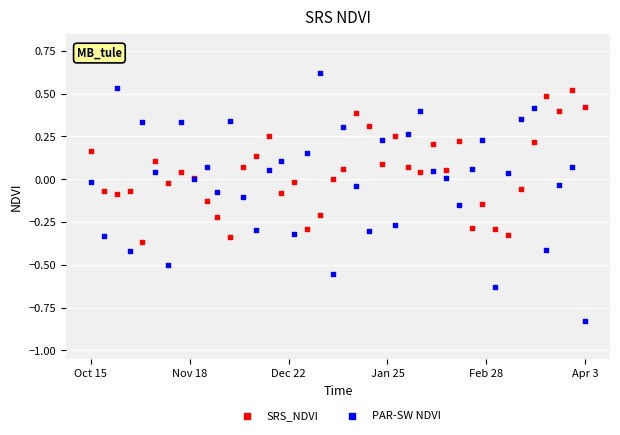

Which series contains the highest Y value?

PAR-SW NDVI